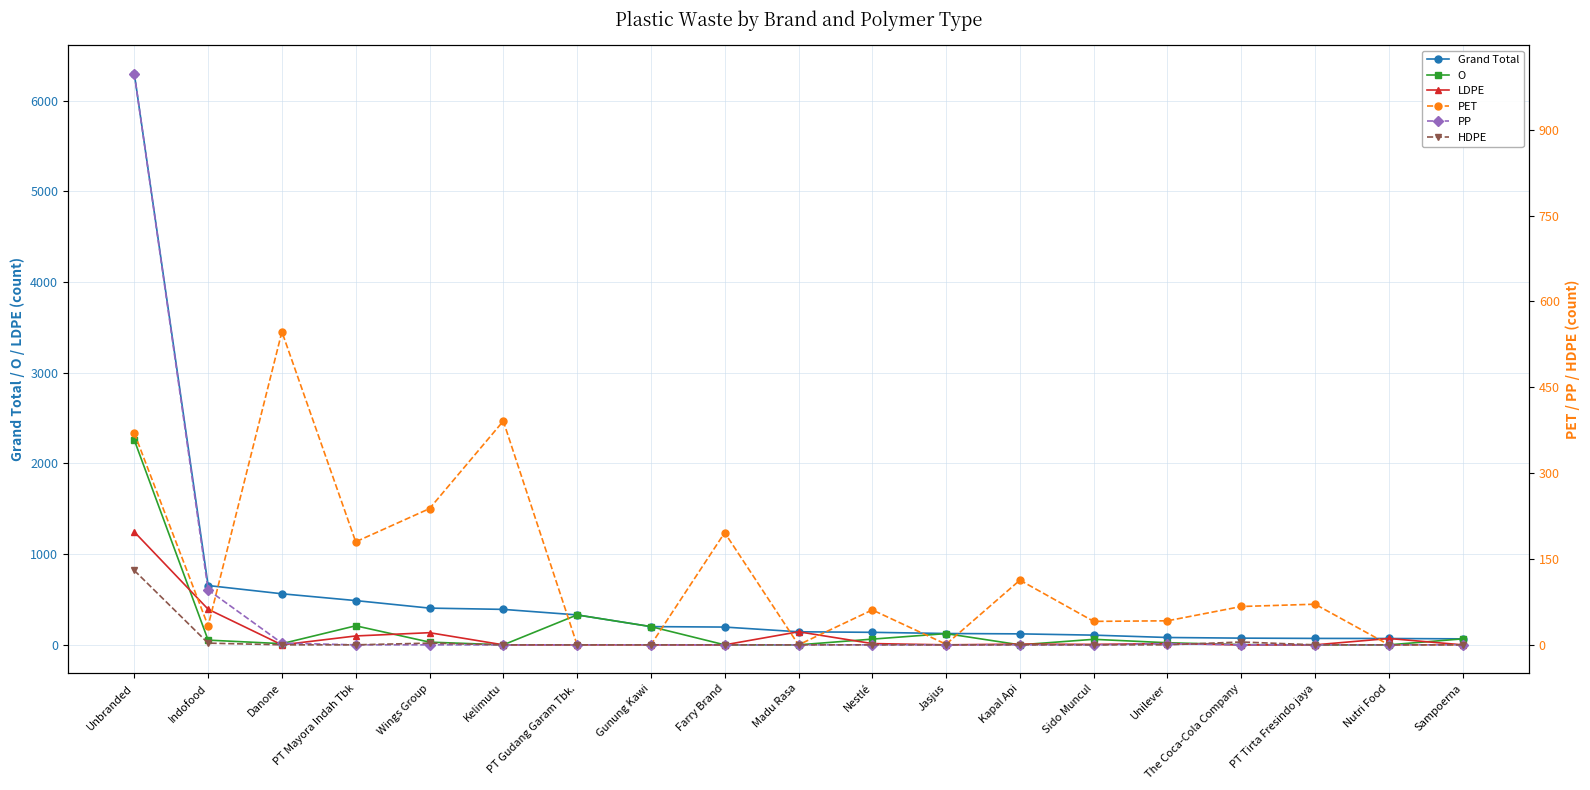

Reading right to left, transcribe all the data shown in this chart.

Grand Total: Sampoerna=66	Nutri Food=70	PT Tirta Fresindo jaya=71	The Coca-Cola Company=74	Unilever=81	Sido Muncul=107	Kapal Api=121	Jasjus=125	Nestlé=138	Madu Rasa=144	Farry Brand=196	Gunung Kawi=201	PT Gudang Garam Tbk.=330	Kelimutu=391	Wings Group=405	PT Mayora Indah Tbk=488	Danone=563	Indofood=654	Unbranded=6298
O: Sampoerna=66	Nutri Food=0	PT Tirta Fresindo jaya=0	The Coca-Cola Company=2	Unilever=23	Sido Muncul=61	Kapal Api=0	Jasjus=124	Nestlé=63	Madu Rasa=0	Farry Brand=0	Gunung Kawi=201	PT Gudang Garam Tbk.=330	Kelimutu=0	Wings Group=30	PT Mayora Indah Tbk=210	Danone=13	Indofood=52	Unbranded=2258
LDPE: Sampoerna=0	Nutri Food=70	PT Tirta Fresindo jaya=0	The Coca-Cola Company=0	Unilever=14	Sido Muncul=5	Kapal Api=8	Jasjus=0	Nestlé=14	Madu Rasa=144	Farry Brand=0	Gunung Kawi=0	PT Gudang Garam Tbk.=0	Kelimutu=0	Wings Group=134	PT Mayora Indah Tbk=98	Danone=0	Indofood=393	Unbranded=1245
PET: Sampoerna=0	Nutri Food=0	PT Tirta Fresindo jaya=71	The Coca-Cola Company=67	Unilever=42	Sido Muncul=41	Kapal Api=113	Jasjus=1	Nestlé=61	Madu Rasa=0	Farry Brand=196	Gunung Kawi=0	PT Gudang Garam Tbk.=0	Kelimutu=391	Wings Group=238	PT Mayora Indah Tbk=180	Danone=547	Indofood=33	Unbranded=370
PP: Sampoerna=0	Nutri Food=0	PT Tirta Fresindo jaya=0	The Coca-Cola Company=0	Unilever=2	Sido Muncul=0	Kapal Api=0	Jasjus=0	Nestlé=0	Madu Rasa=0	Farry Brand=0	Gunung Kawi=0	PT Gudang Garam Tbk.=0	Kelimutu=0	Wings Group=0	PT Mayora Indah Tbk=0	Danone=3	Indofood=96	Unbranded=998
HDPE: Sampoerna=0	Nutri Food=0	PT Tirta Fresindo jaya=0	The Coca-Cola Company=5	Unilever=0	Sido Muncul=0	Kapal Api=0	Jasjus=0	Nestlé=0	Madu Rasa=0	Farry Brand=0	Gunung Kawi=0	PT Gudang Garam Tbk.=0	Kelimutu=0	Wings Group=3	PT Mayora Indah Tbk=0	Danone=0	Indofood=3	Unbranded=130